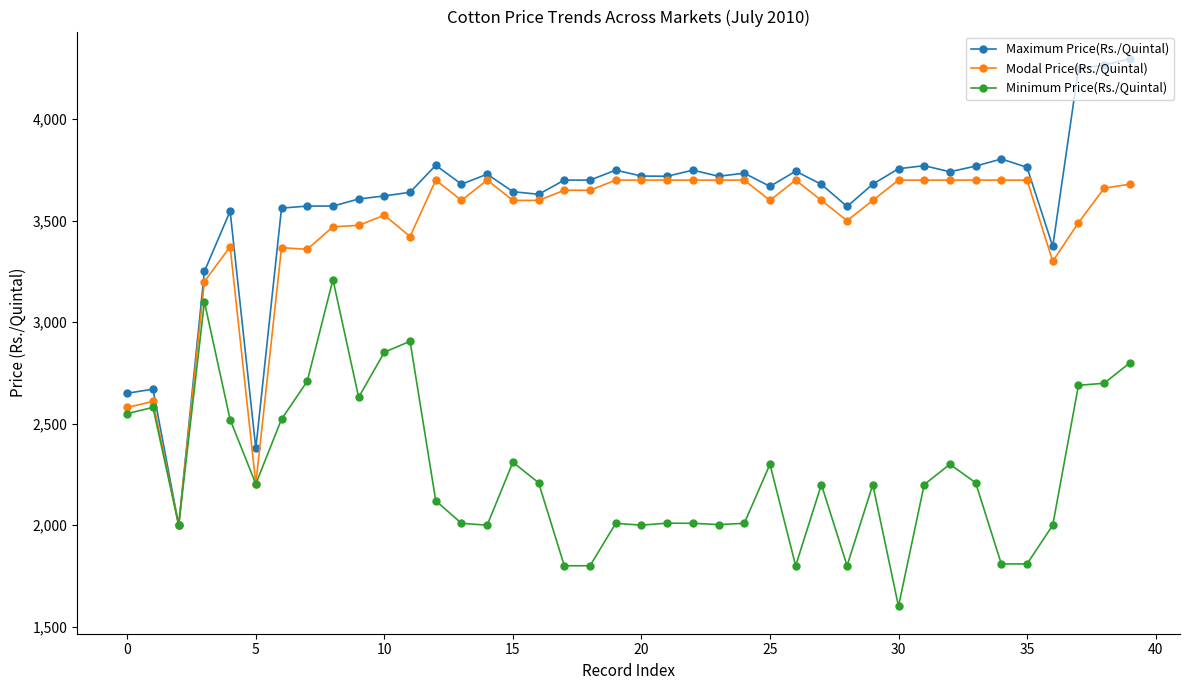

How many distinct data groups are displayed?

3